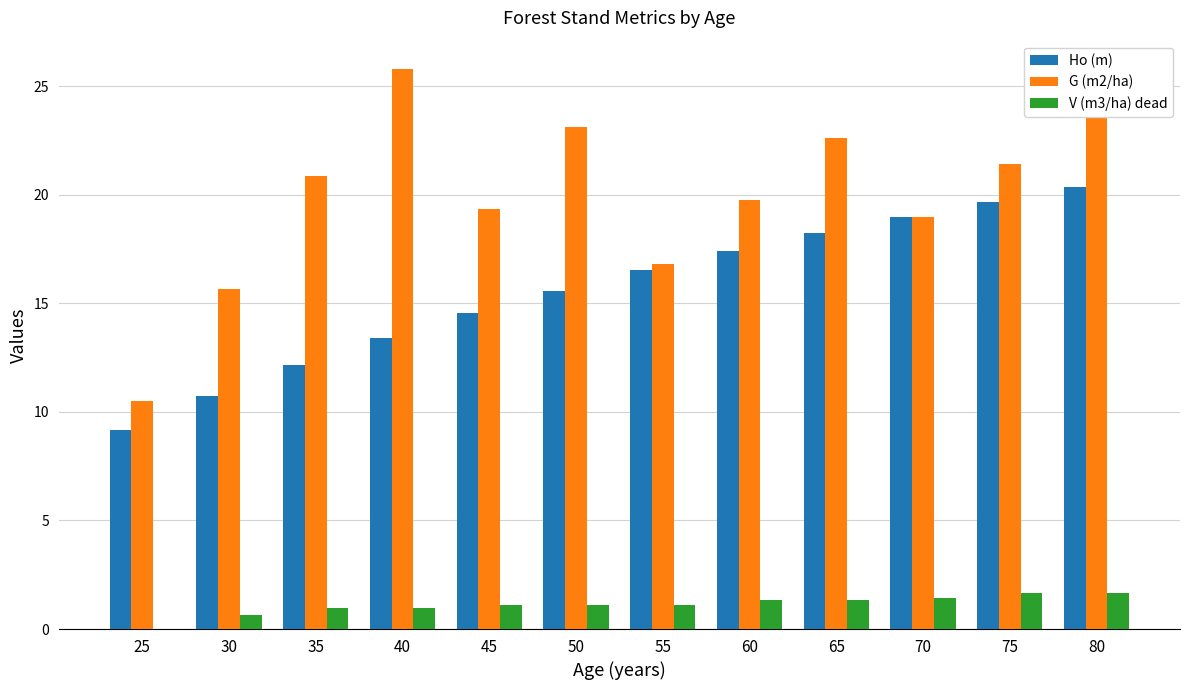

Does the chart contain stacked bars?

No